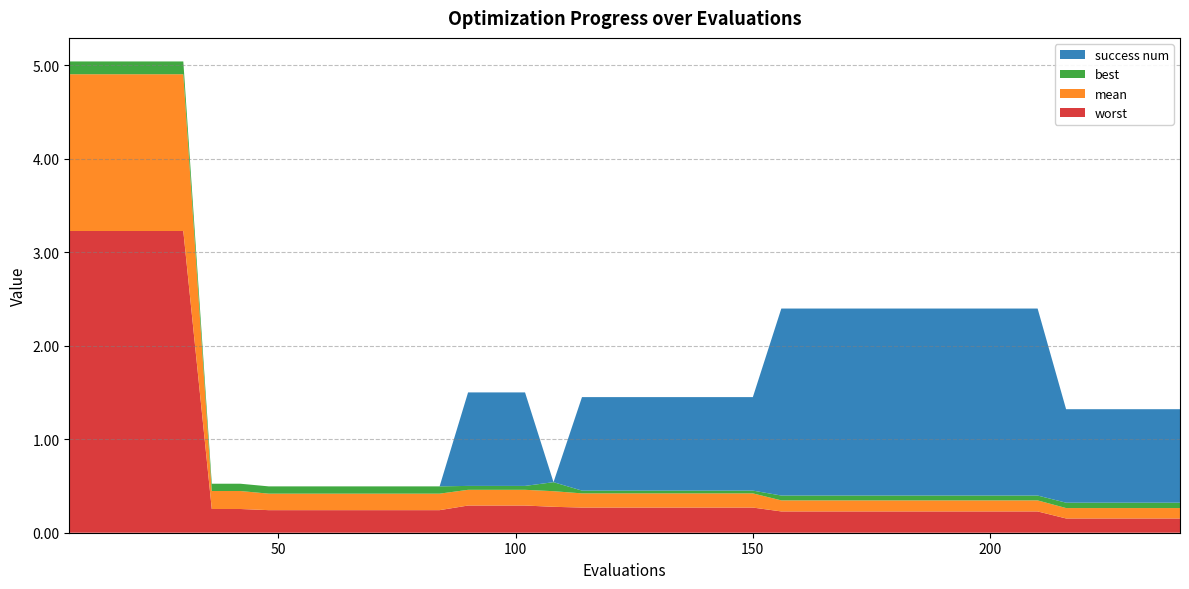

Reading left to right, what are all the values shown in this chart?

mean: 1.7	1.7	1.7	1.7	1.7	0.2	0.2	0.2	0.2	0.2	0.2	0.2	0.2	0.2	0.2	0.2	0.2	0.2	0.2	0.2	0.2	0.2	0.2	0.2	0.2	0.1	0.1	0.1	0.1	0.1	0.1	0.1	0.1	0.1	0.1	0.1	0.1	0.1	0.1	0.1
best: 0.1	0.1	0.1	0.1	0.1	0.1	0.1	0.1	0.1	0.1	0.1	0.1	0.1	0.1	0.0	0.0	0.0	0.1	0.0	0.0	0.0	0.0	0.0	0.0	0.0	0.1	0.1	0.1	0.1	0.1	0.1	0.1	0.1	0.1	0.1	0.1	0.1	0.1	0.1	0.1
worst: 3.2	3.2	3.2	3.2	3.2	0.3	0.3	0.2	0.2	0.2	0.2	0.2	0.2	0.2	0.3	0.3	0.3	0.3	0.3	0.3	0.3	0.3	0.3	0.3	0.3	0.2	0.2	0.2	0.2	0.2	0.2	0.2	0.2	0.2	0.2	0.2	0.2	0.2	0.2	0.2
success num: 0.0	0.0	0.0	0.0	0.0	0.0	0.0	0.0	0.0	0.0	0.0	0.0	0.0	0.0	1.0	1.0	1.0	0.0	1.0	1.0	1.0	1.0	1.0	1.0	1.0	2.0	2.0	2.0	2.0	2.0	2.0	2.0	2.0	2.0	2.0	1.0	1.0	1.0	1.0	1.0